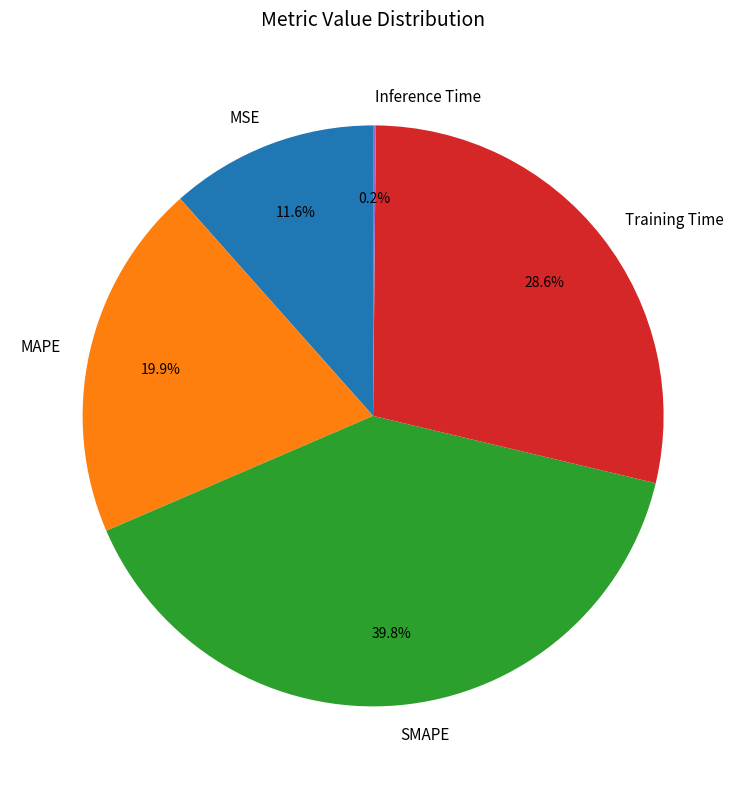

To the nearest percent, what portion does MSE represent?

12%